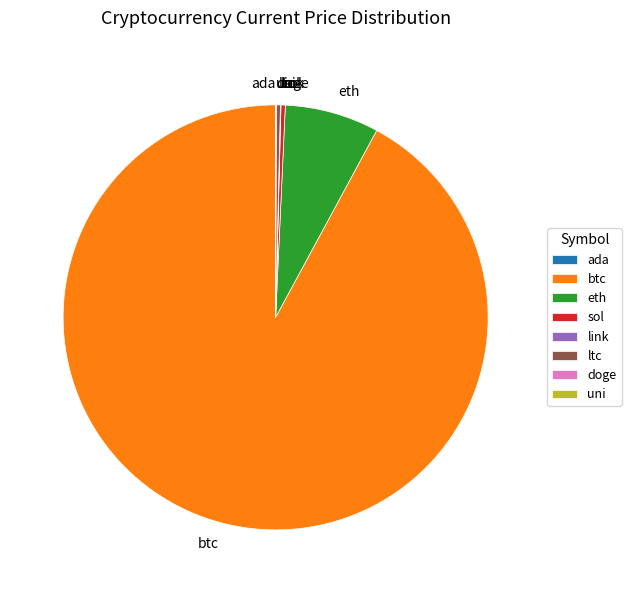

The eth slice represents 1% of the pie. True or false?

False